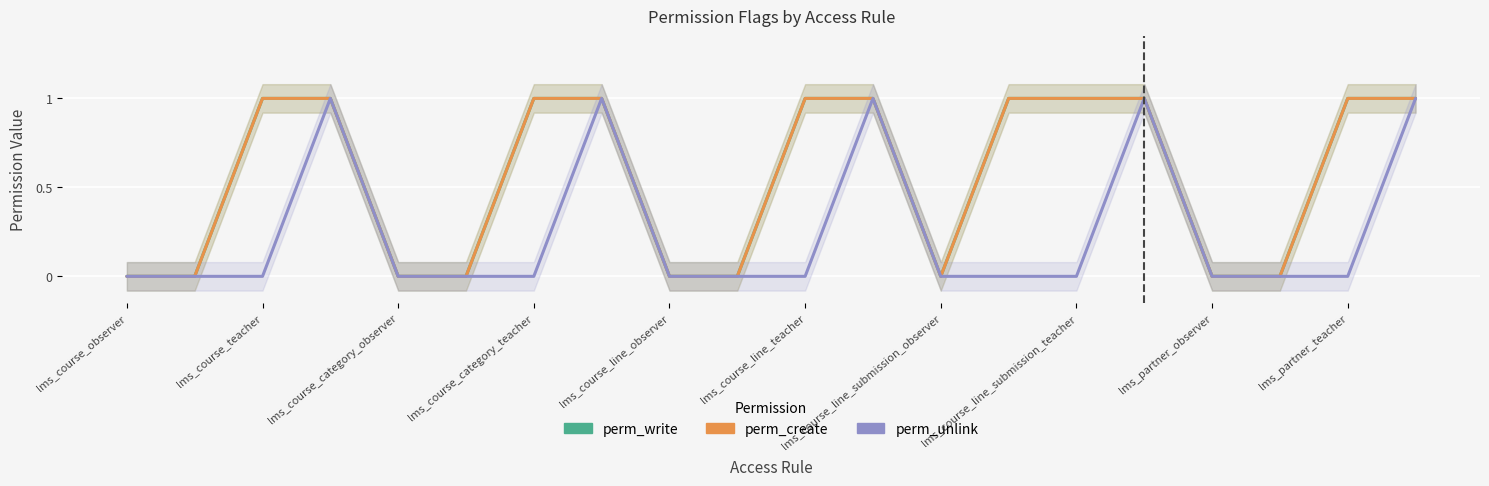

Which series changed the most between 11 and 19?

perm_write